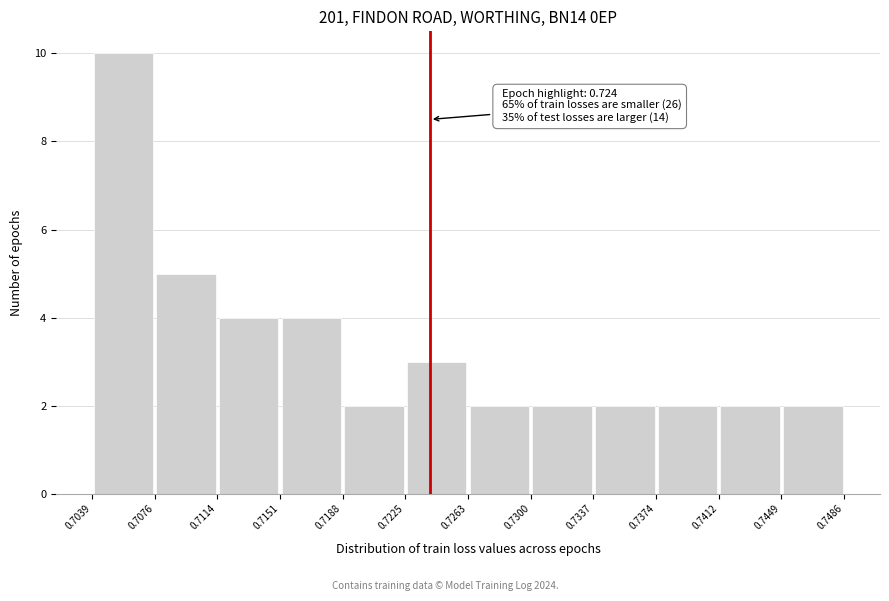

Which range on the x-axis has the tallest bar?

0.7039 to 0.7076